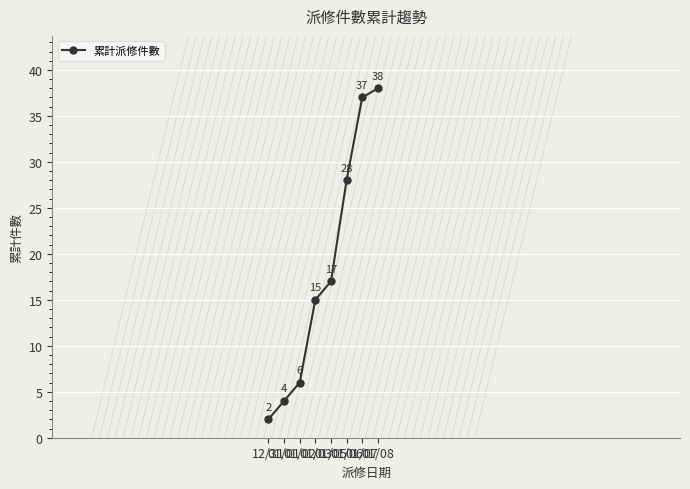

What is the label of the 7th point from the right?

01/01